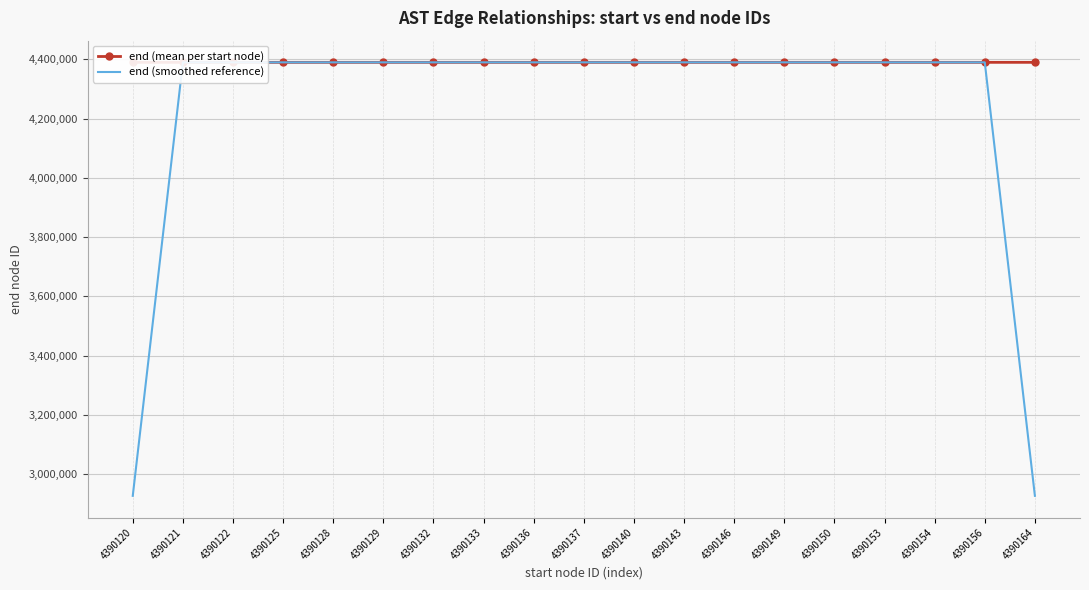

What is the difference between the maximum and minimum values in the end (smoothed reference) series?

1463406.7